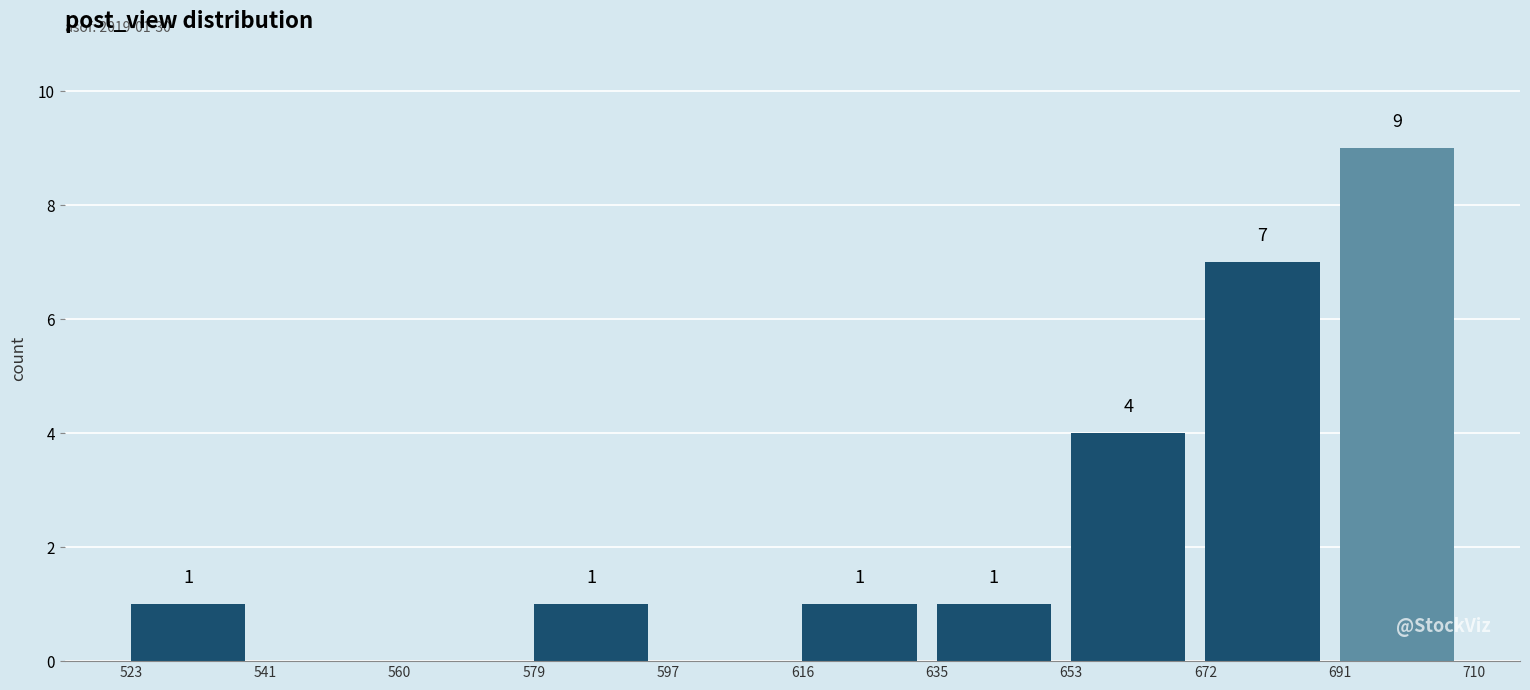

Which range on the x-axis has the tallest bar?

691 to 710